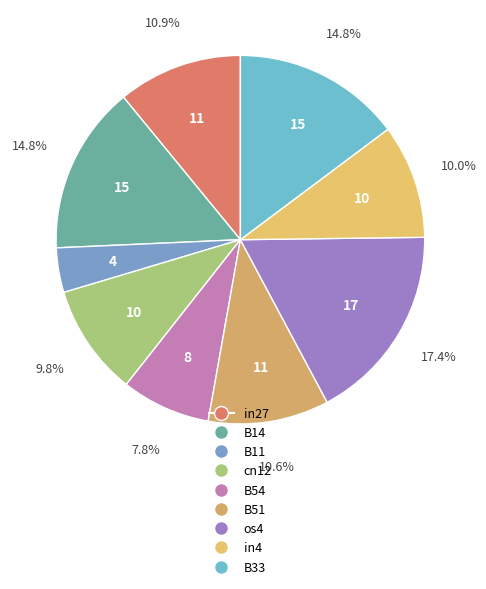

Does any single category account for the majority?

No